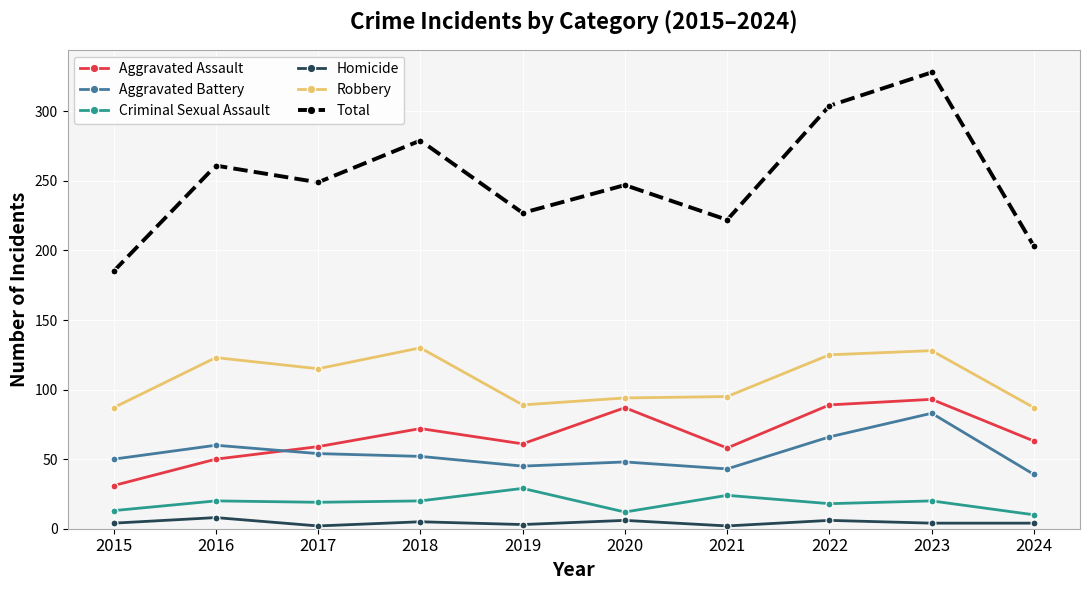

Is the value of Total at 2021 greater than the value of Criminal Sexual Assault at 2021?

Yes